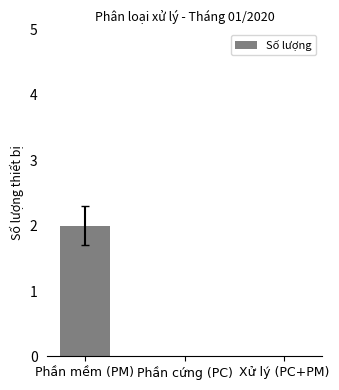

At which category does the chart reach its peak across all series?

Phần mềm (PM)